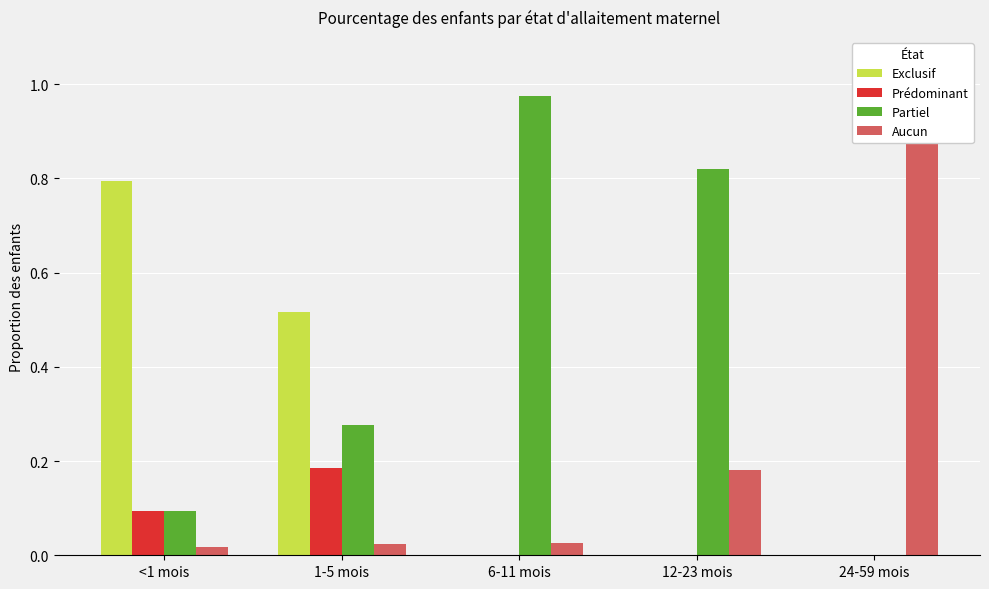

Is it true that Partiel equals 0.8 at 12-23 mois?

True